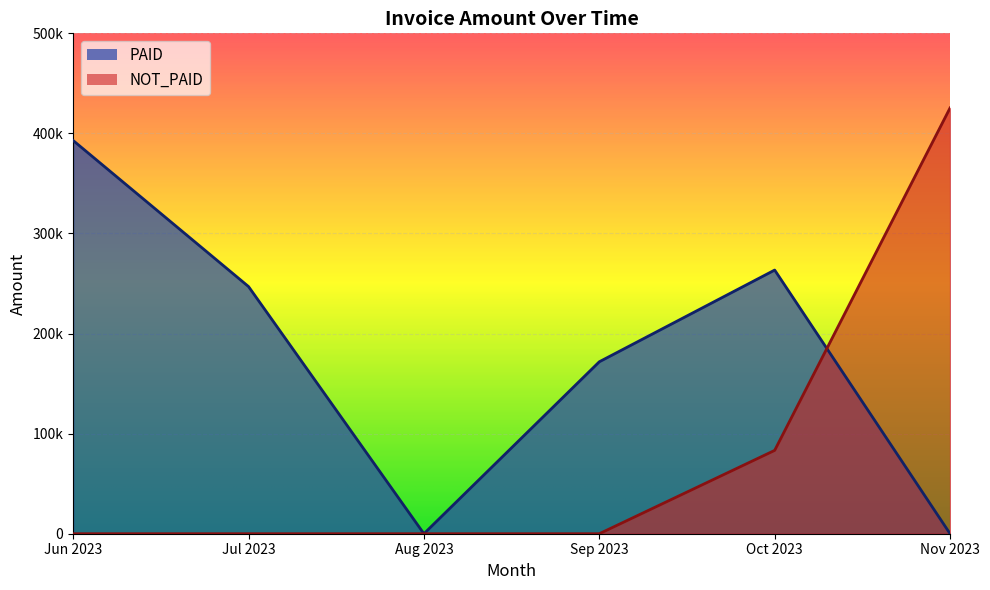

What is the change in value from 2023-09-29 to 2023-10-05?

+46879.0